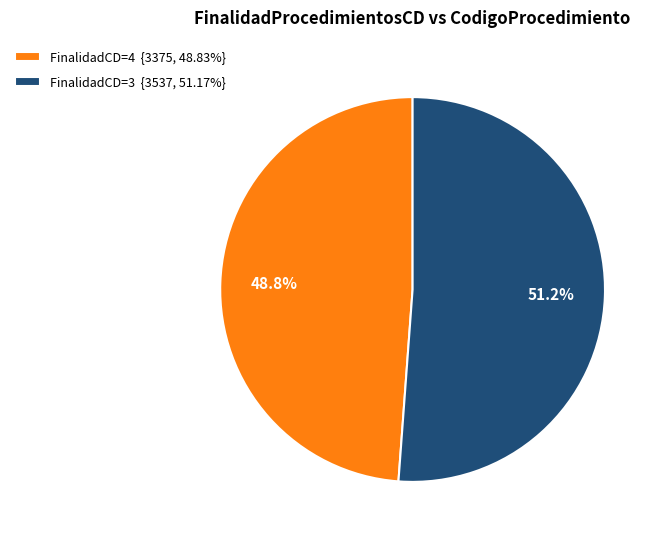

What is the ratio of the value at FinalidadCD=4 {3375, 48.83%} to the value at FinalidadCD=3 {3537, 51.17%}?

1.0